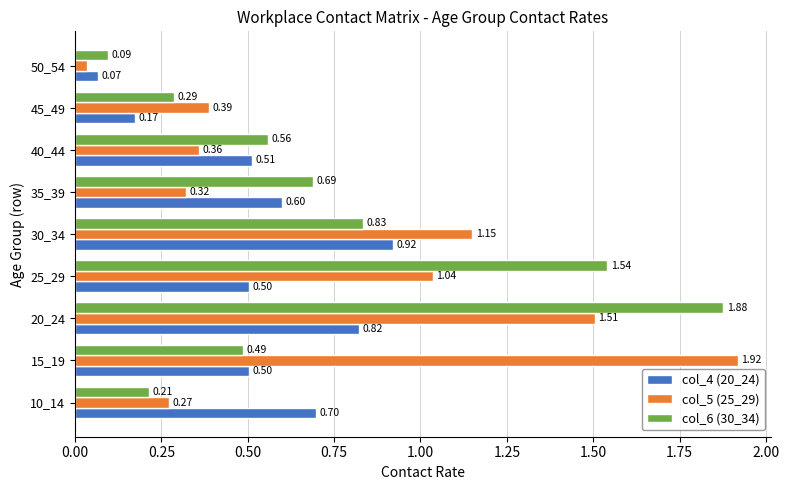

What is the average value of the col_4 (20_24) series?

0.5